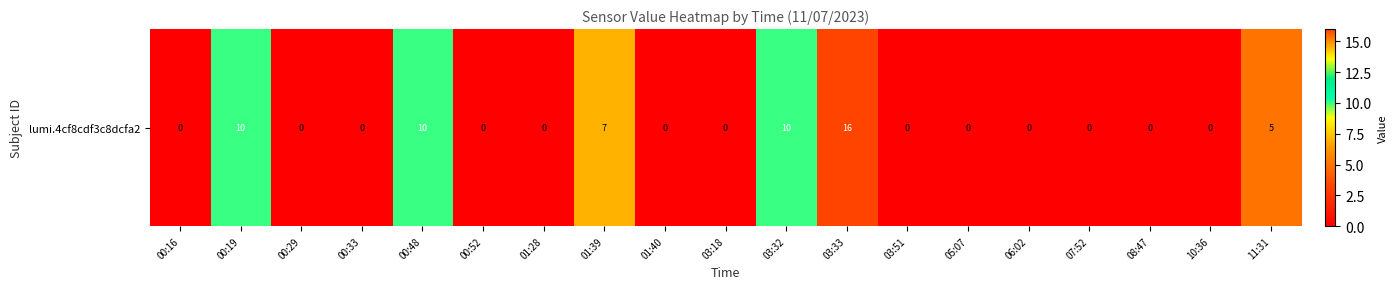

Reading left to right, what are all the values shown in this chart?

00:16=0	00:19=10	00:29=0	00:33=0	00:48=10	00:52=0	01:28=0	01:39=7	01:40=0	03:18=0	03:32=10	03:33=16	03:51=0	05:07=0	06:02=0	07:52=0	08:47=0	10:36=0	11:31=5